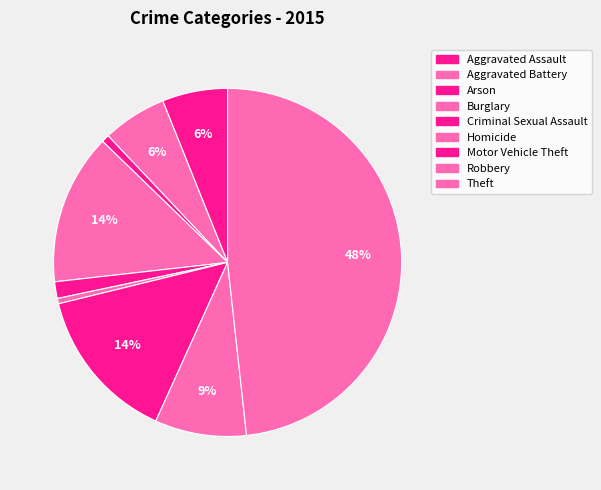

What is the change in value from Criminal Sexual Assault to Robbery?

+126